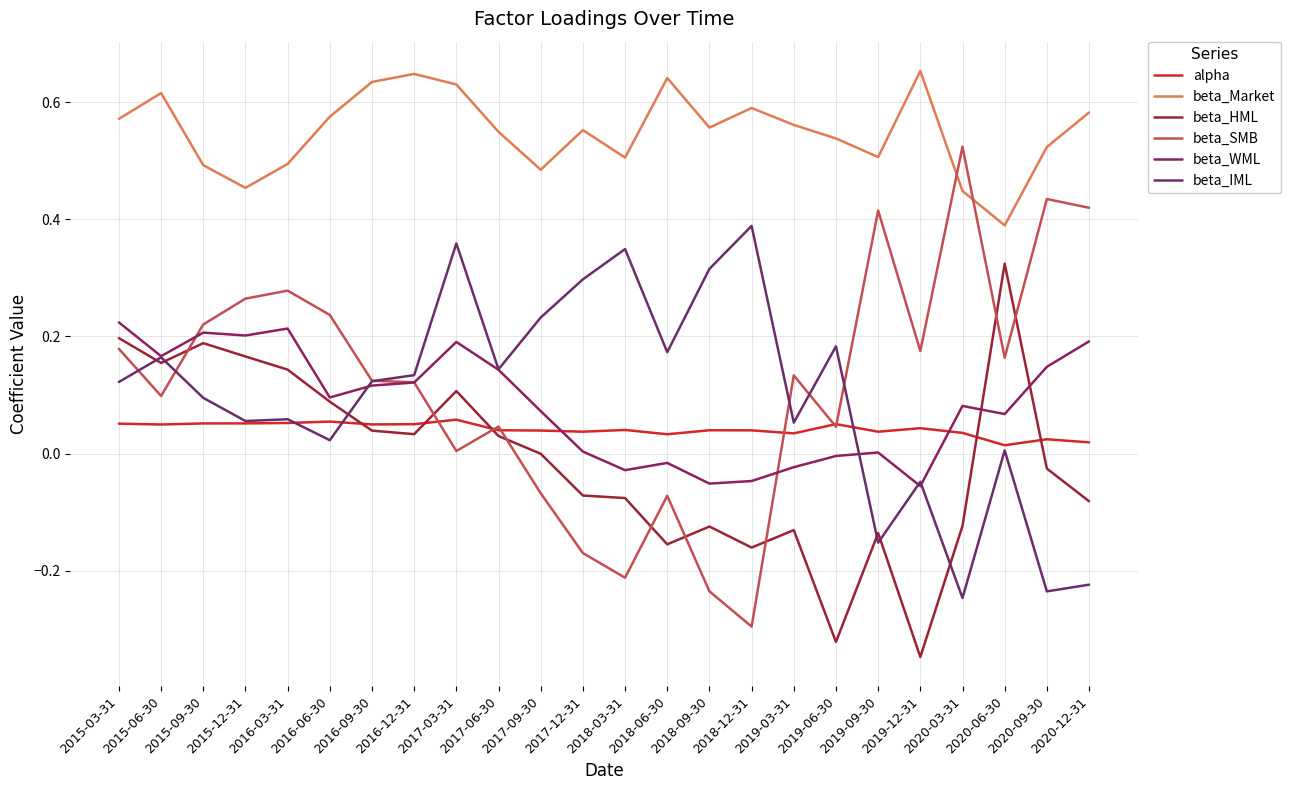

Count the number of categories in the chart.

24